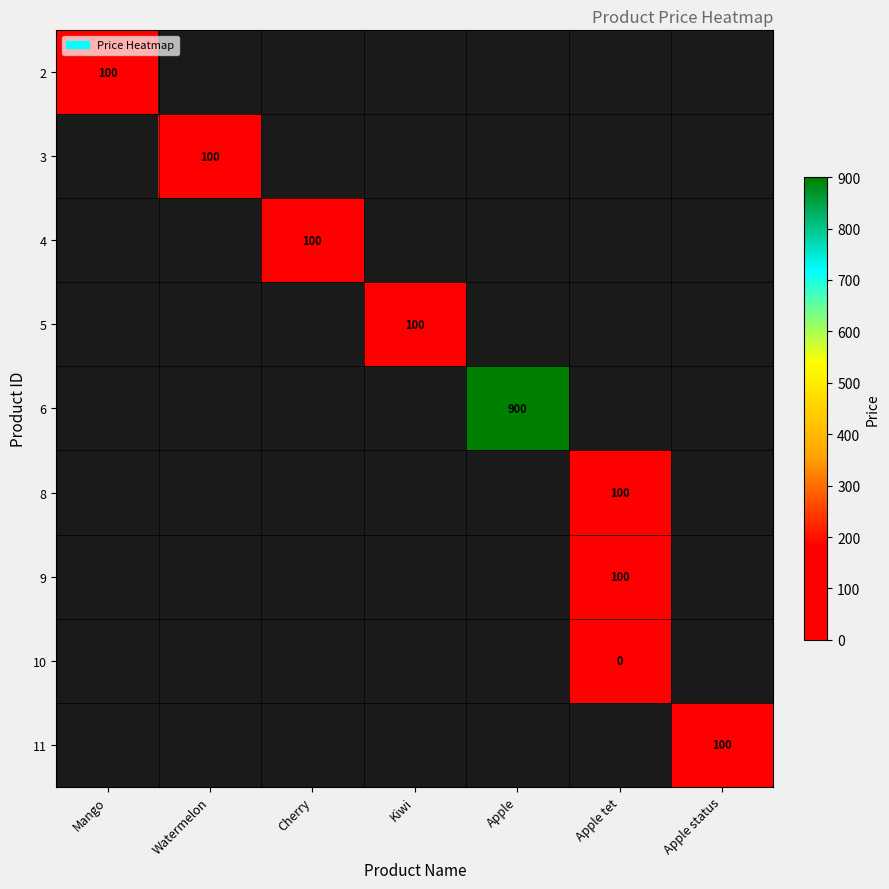

Which category has the lowest value across all series?

Apple tet